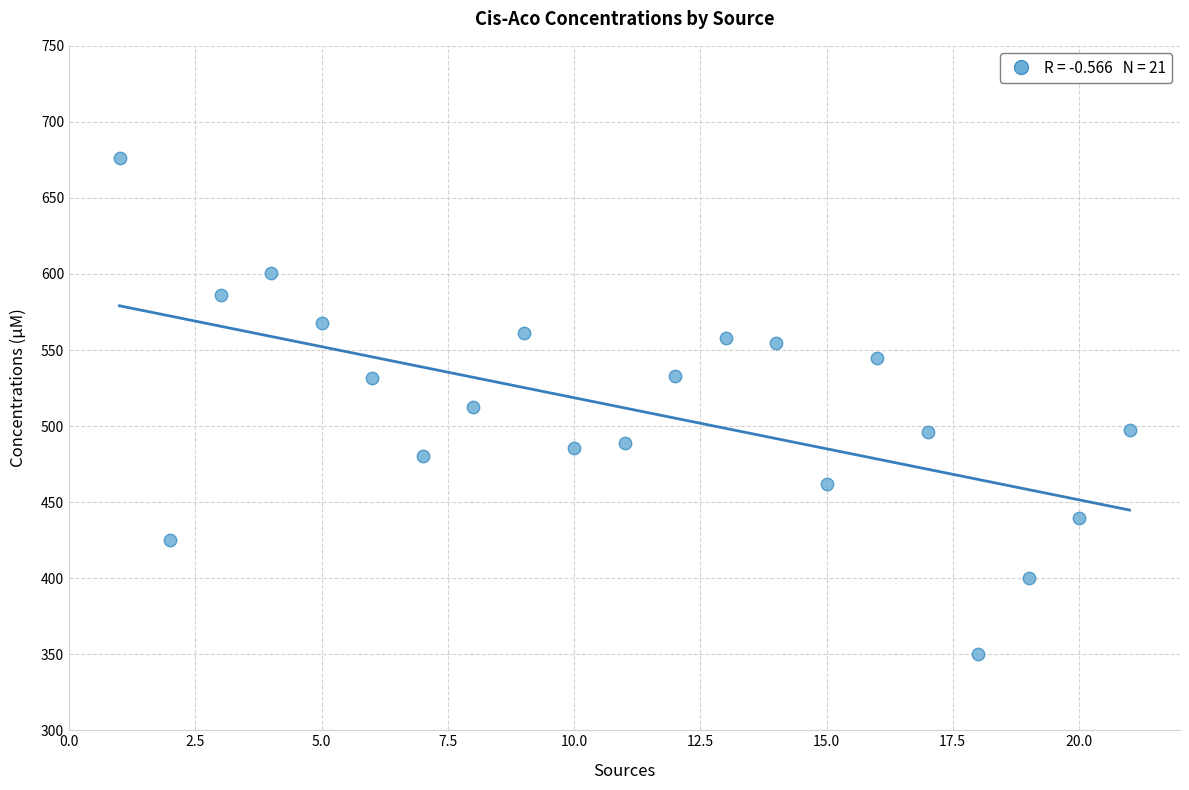

What is the range of Y values (max minus min)?

326.0